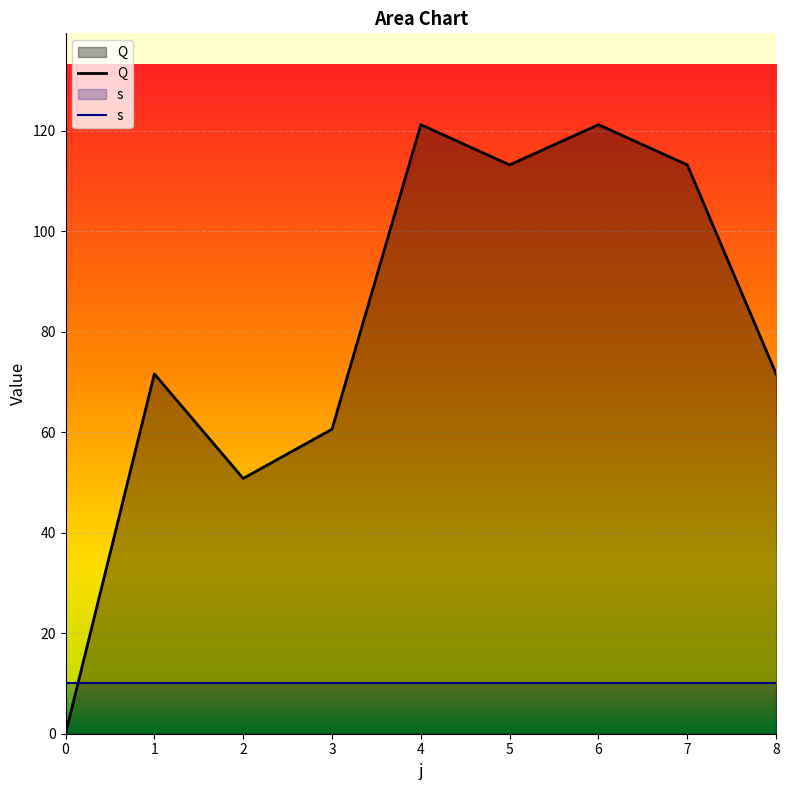

How many values are below 71?

3